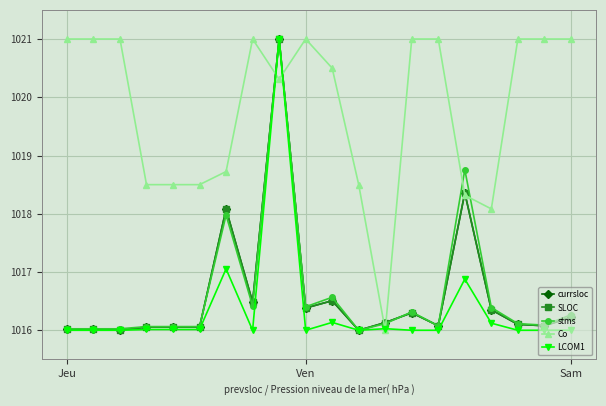

What is the value of the SLOC point at the 5th from the left?

1016.1